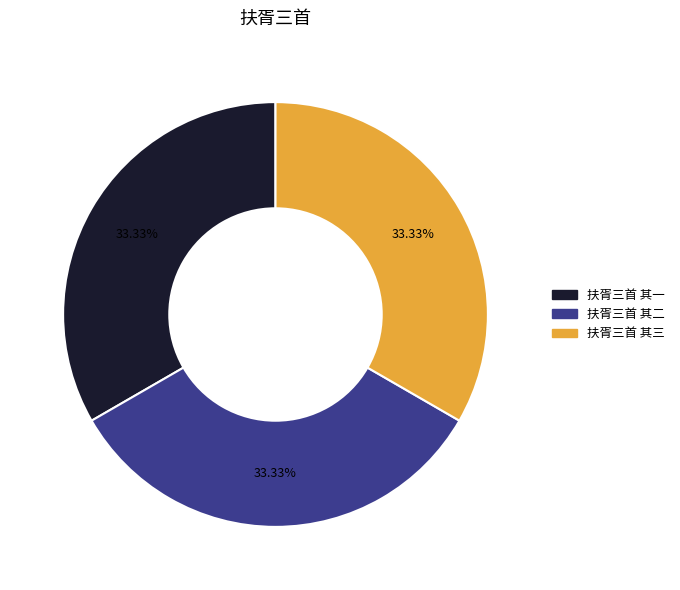

Does 扶胥三首 其三 account for over 50% of the chart?

No